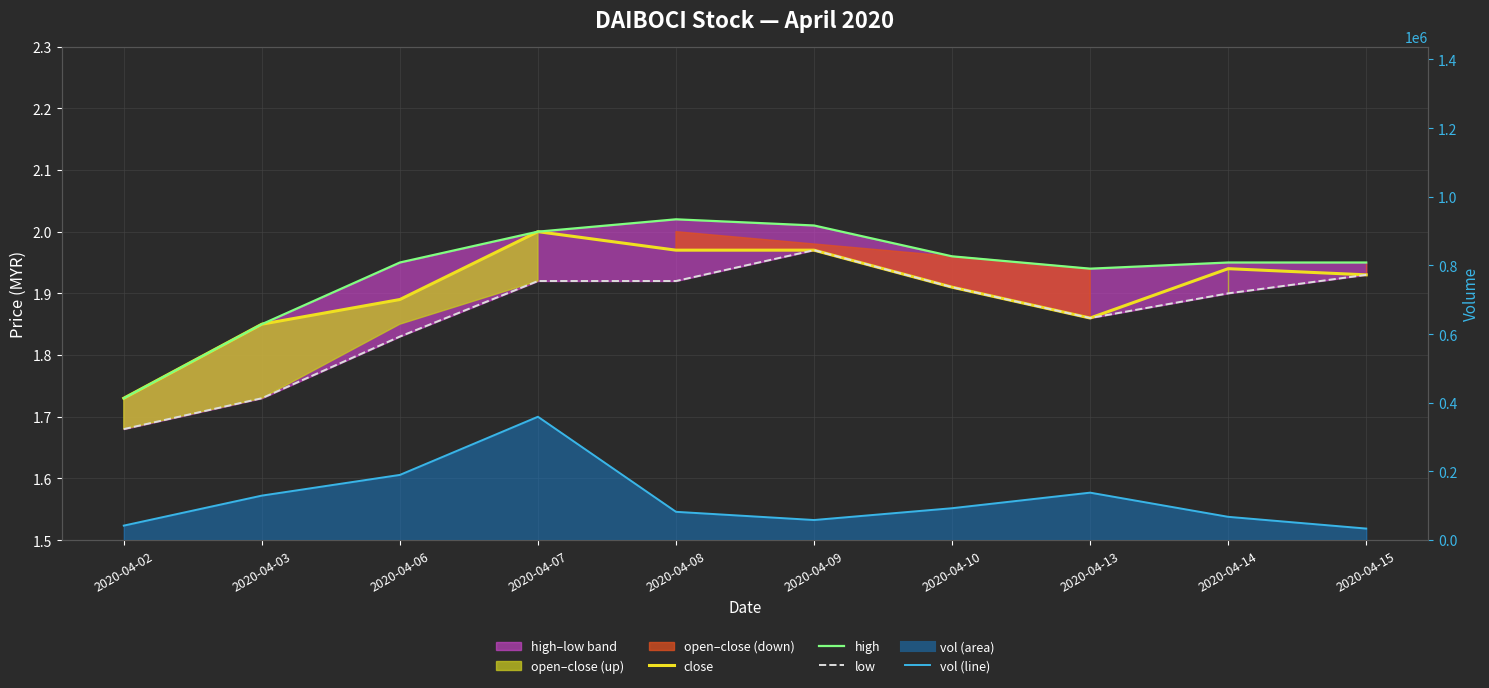

Is it true that high equals 0.9 at 2020-04-02?

False